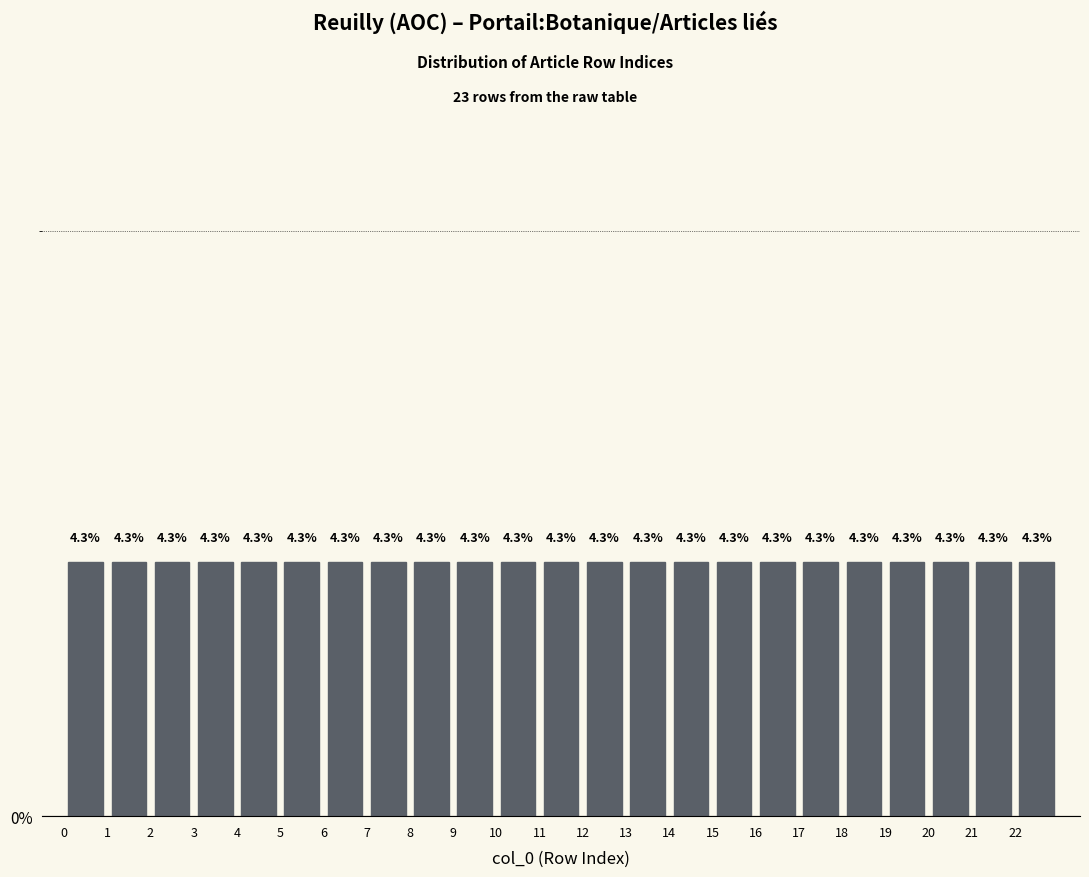

Reading left to right, transcribe this chart: for each bar, give the range it covers on the x-axis and its height.

0 to 1: 4.3
1 to 2: 4.3
2 to 3: 4.3
3 to 4: 4.3
4 to 5: 4.3
5 to 6: 4.3
6 to 7: 4.3
7 to 8: 4.3
8 to 9: 4.3
9 to 10: 4.3
10 to 11: 4.3
11 to 12: 4.3
12 to 13: 4.3
13 to 14: 4.3
14 to 15: 4.3
15 to 16: 4.3
16 to 17: 4.3
17 to 18: 4.3
18 to 19: 4.3
19 to 20: 4.3
20 to 21: 4.3
21 to 22: 4.3
22 to 23: 4.3